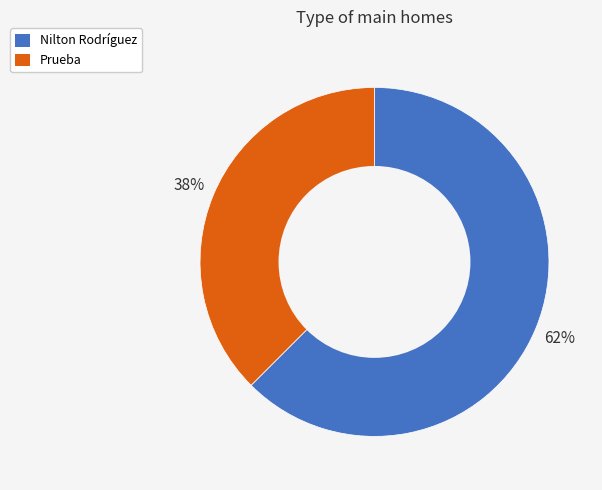

Which has a higher value, Prueba or Nilton Rodríguez?

Nilton Rodríguez